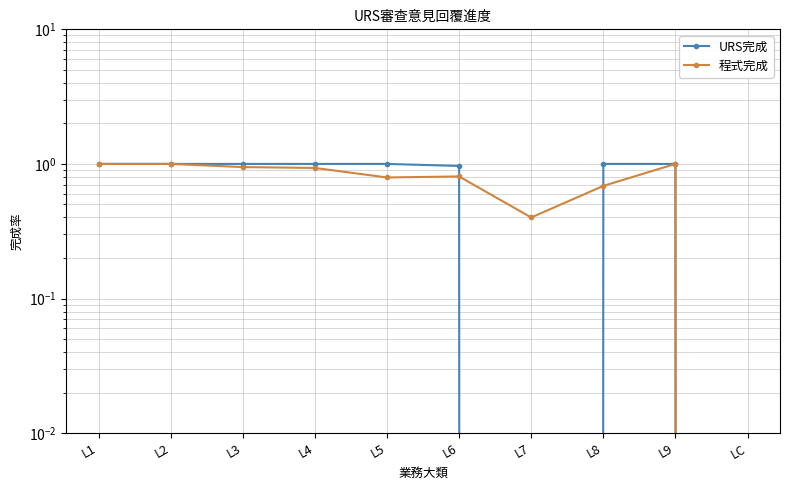

Rank the categories by URS完成 value from lowest to highest.

L7, LC, L6, L1, L2, L3, L4, L5, L8, L9